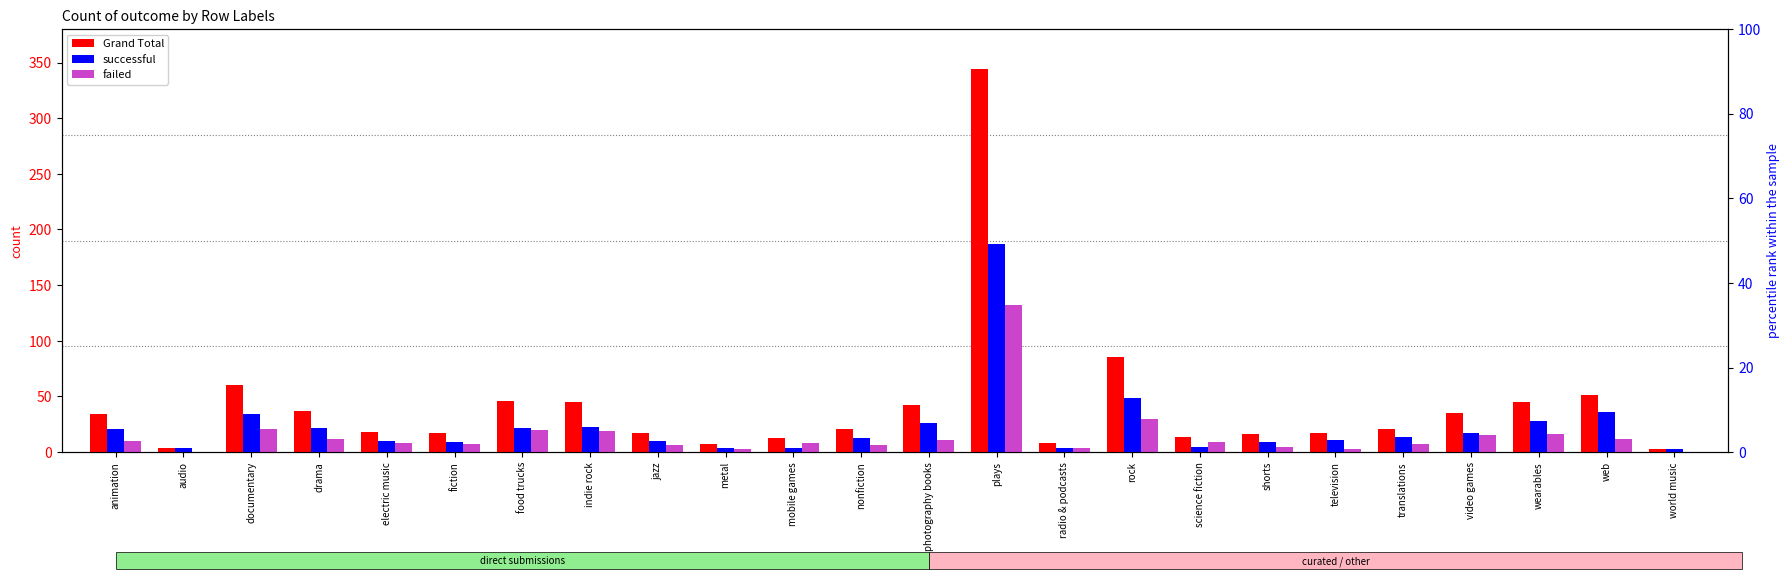

What is the difference between the highest and lowest values at drama?

25